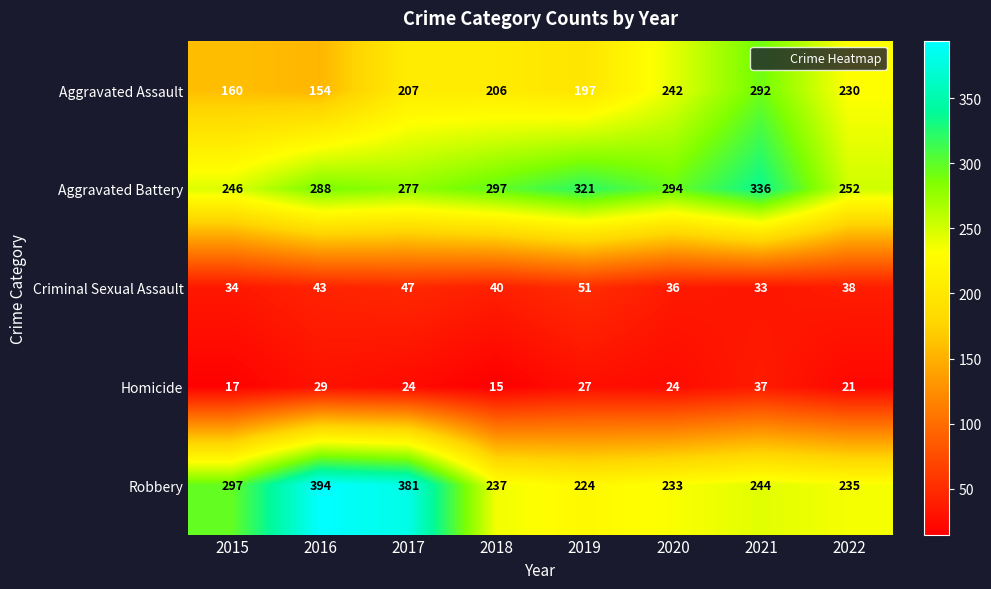

List the series in order of their peak value, lowest first.

Homicide, Criminal Sexual Assault, Aggravated Assault, Aggravated Battery, Robbery